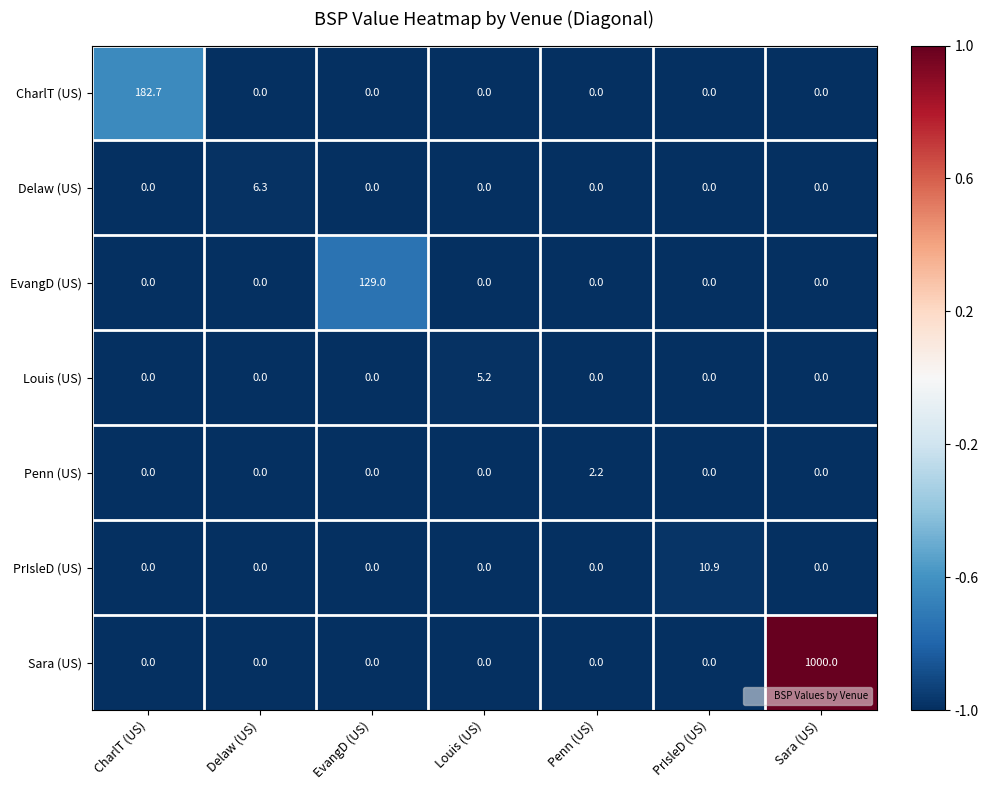

At how many categories does at least one series exceed 0?

7